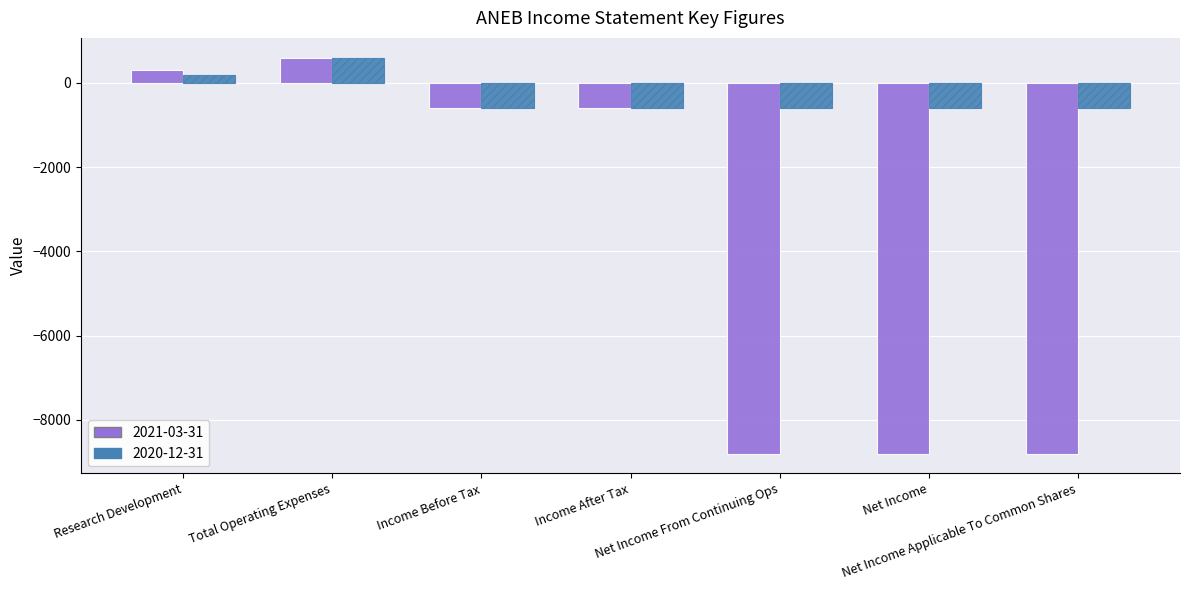

At which label does 2021-03-31 first exceed -600?

Research Development